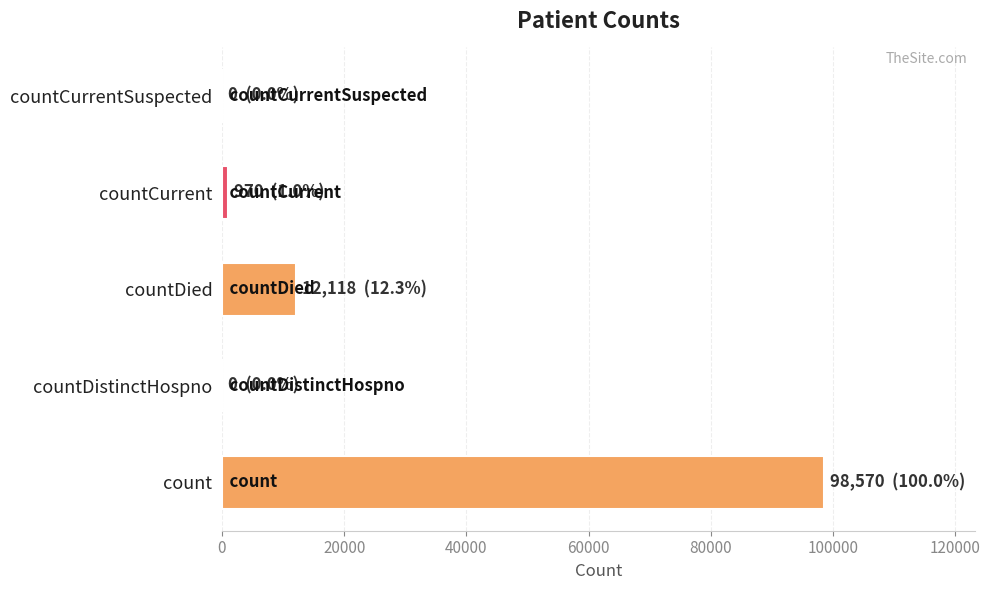

The value at countDistinctHospno is -33935. True or false?

False